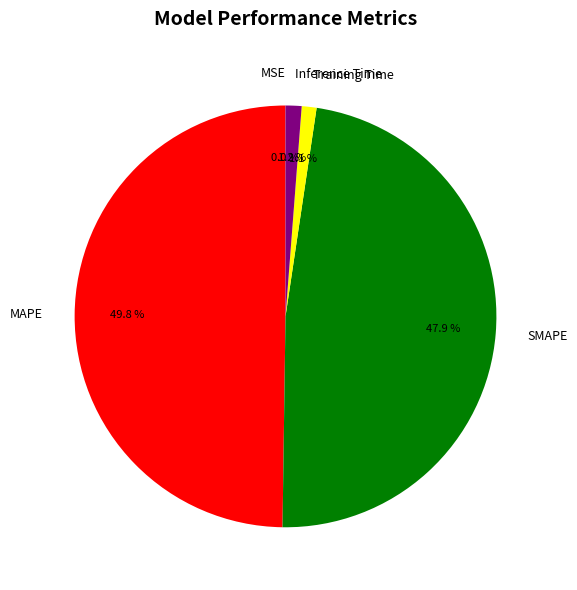

To the nearest percent, what is the average slice percentage?

20%